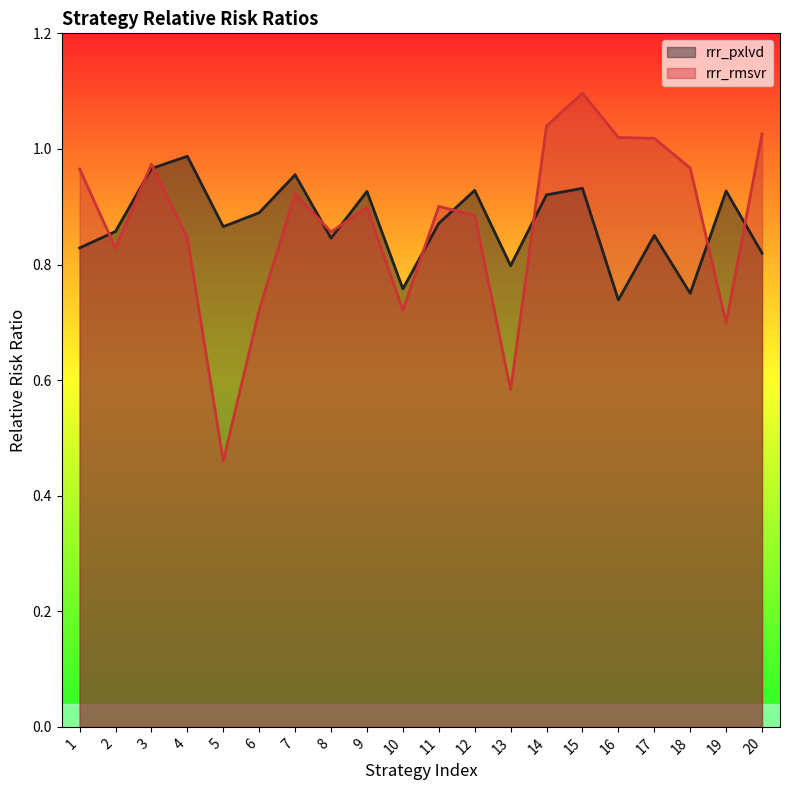

Does the chart display data point markers on the line(s)?

No